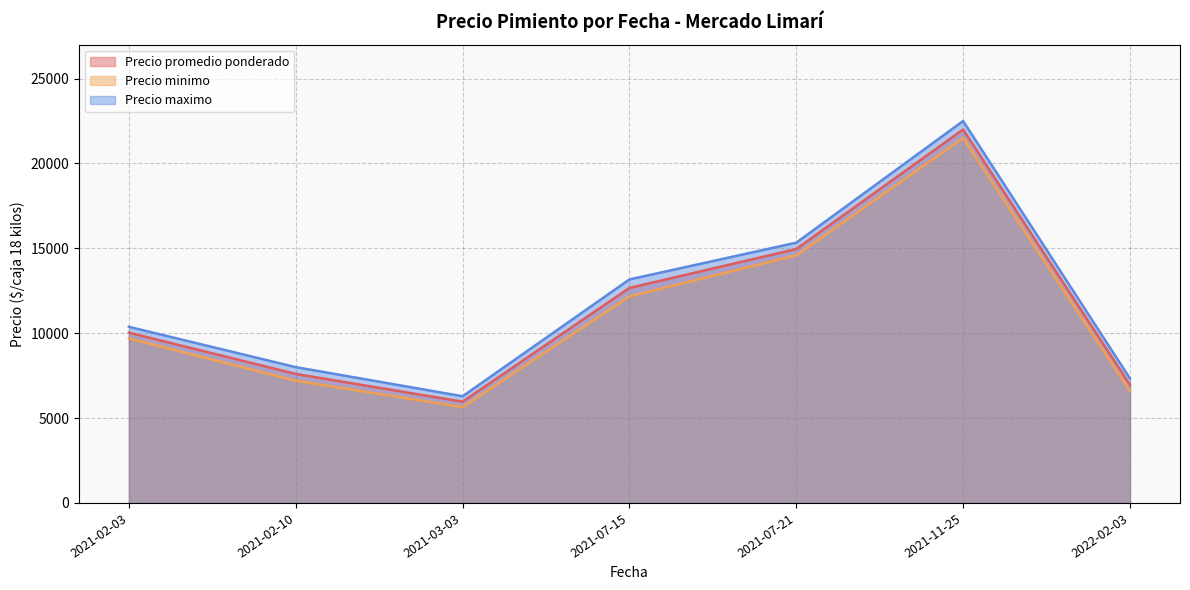

What is the total value across all series at 2021-07-21?

44875.0